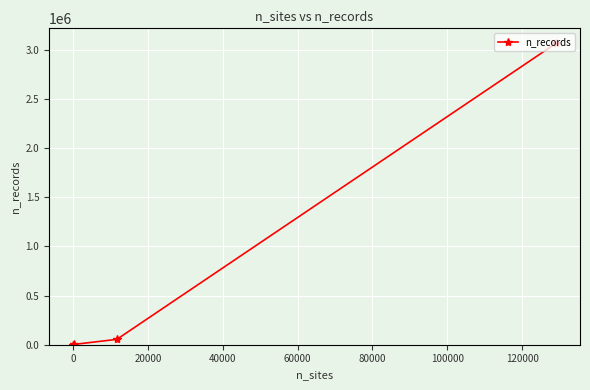

What is the maximum value shown in the chart?

3064468